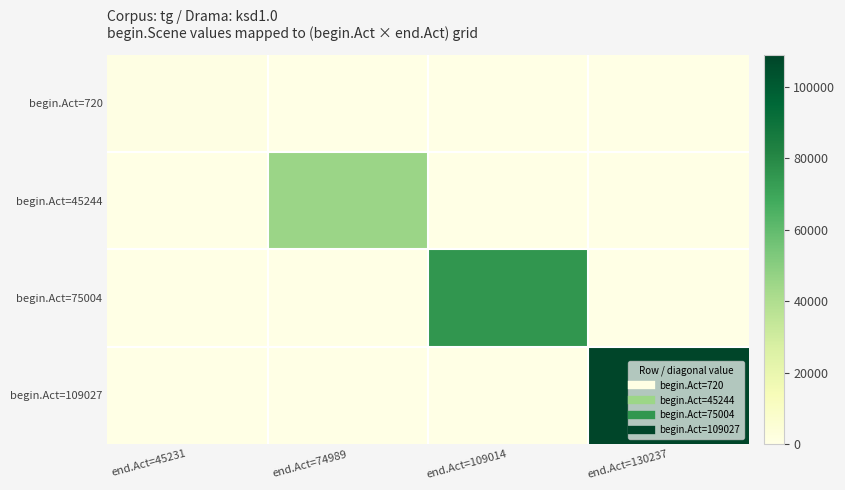

At which category does the chart reach its peak across all series?

end.Act=130237